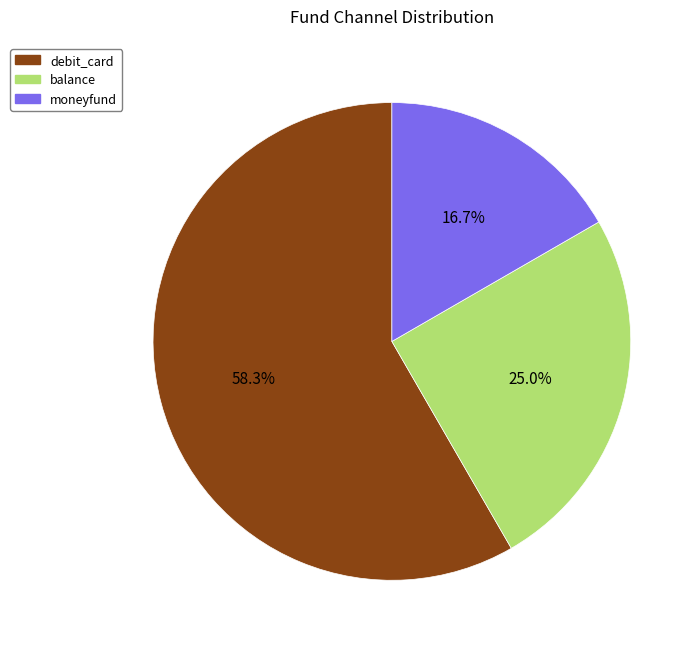

Which has a higher value, debit_card or moneyfund?

debit_card